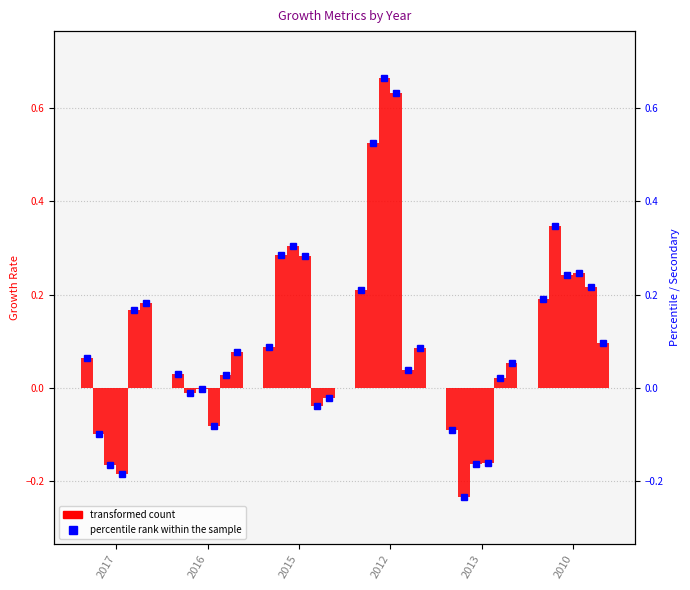

What is the label of the 2nd bar from the left?

2016